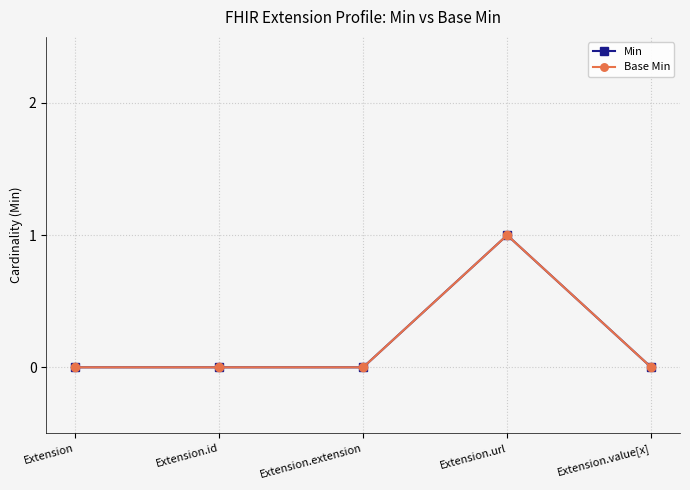

True or false: Base Min and Min intersect in this chart.

False